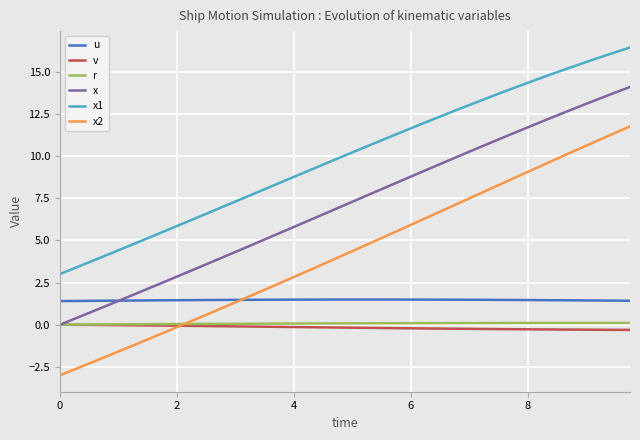

True or false: x1 and r cross at least once.

False